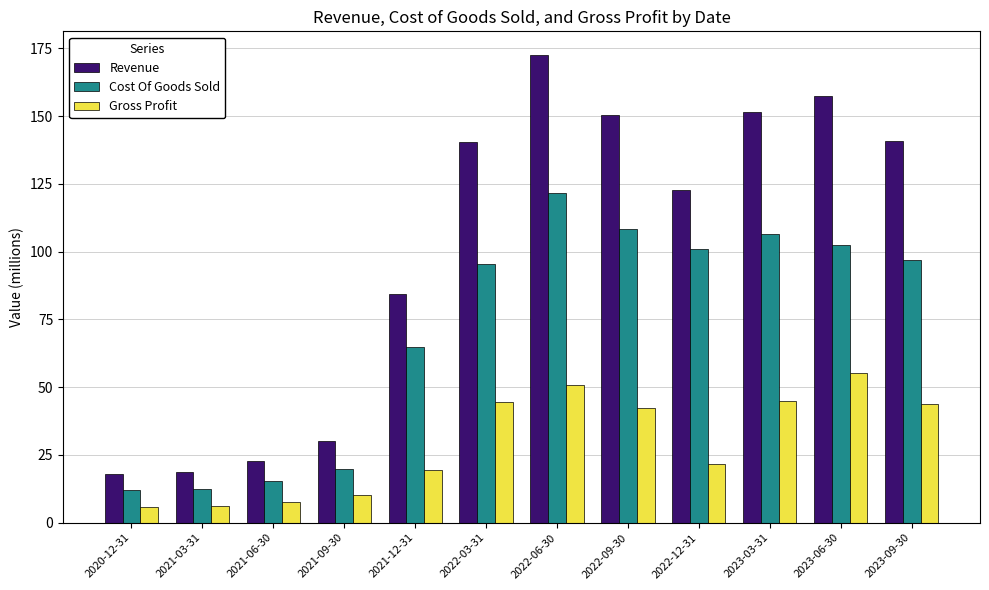

What is the difference between the Revenue values at 2023-09-30 and 2022-12-31?

18.0